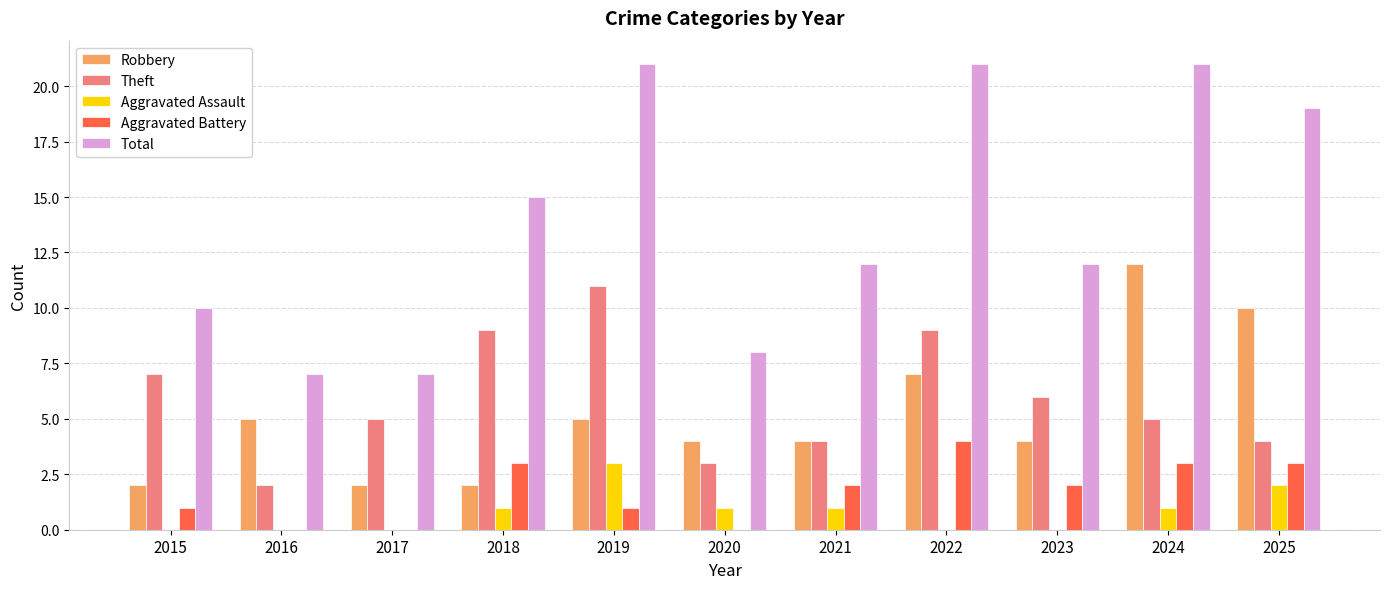

Where does the Aggravated Battery series first go above 2?

2018